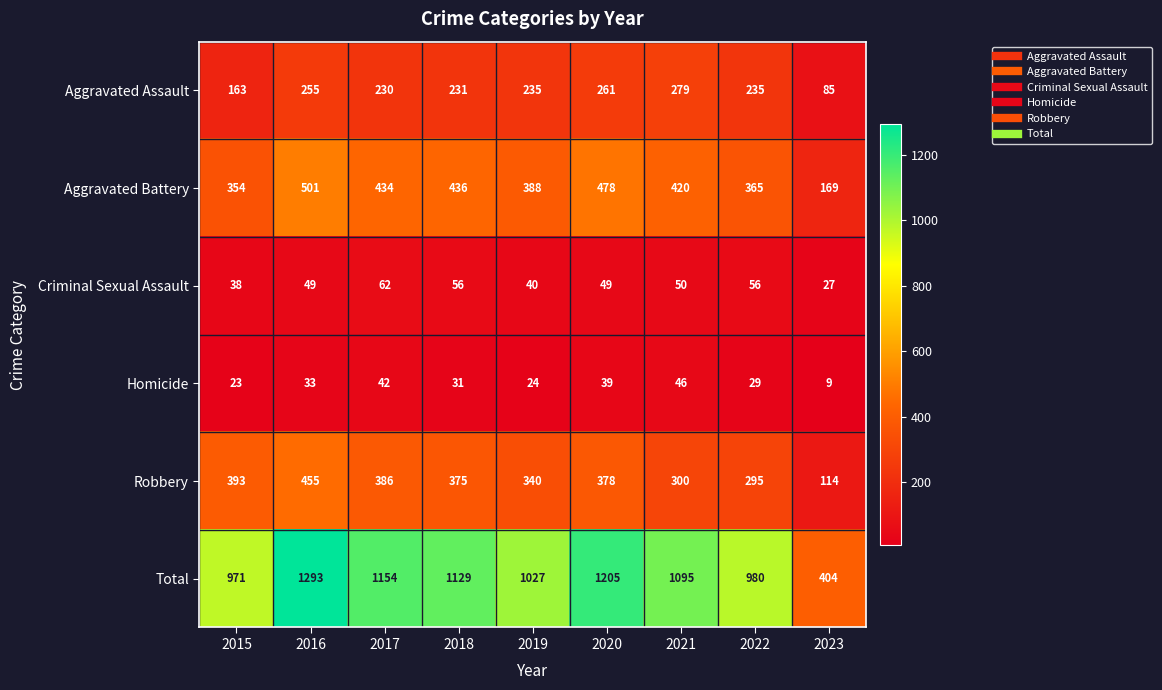

At which category is the sum across all series the highest?

2016